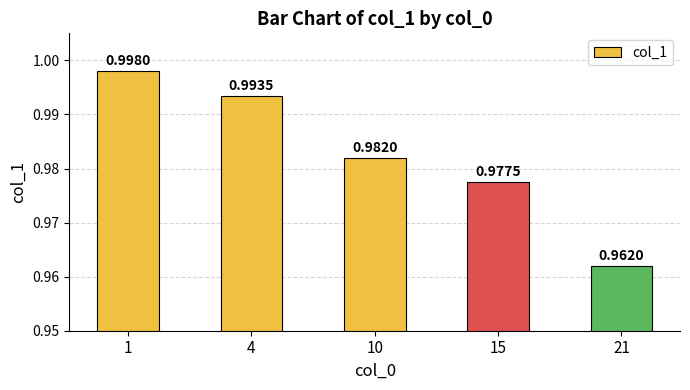

True or false: the data shows 0.4 at 21.

False